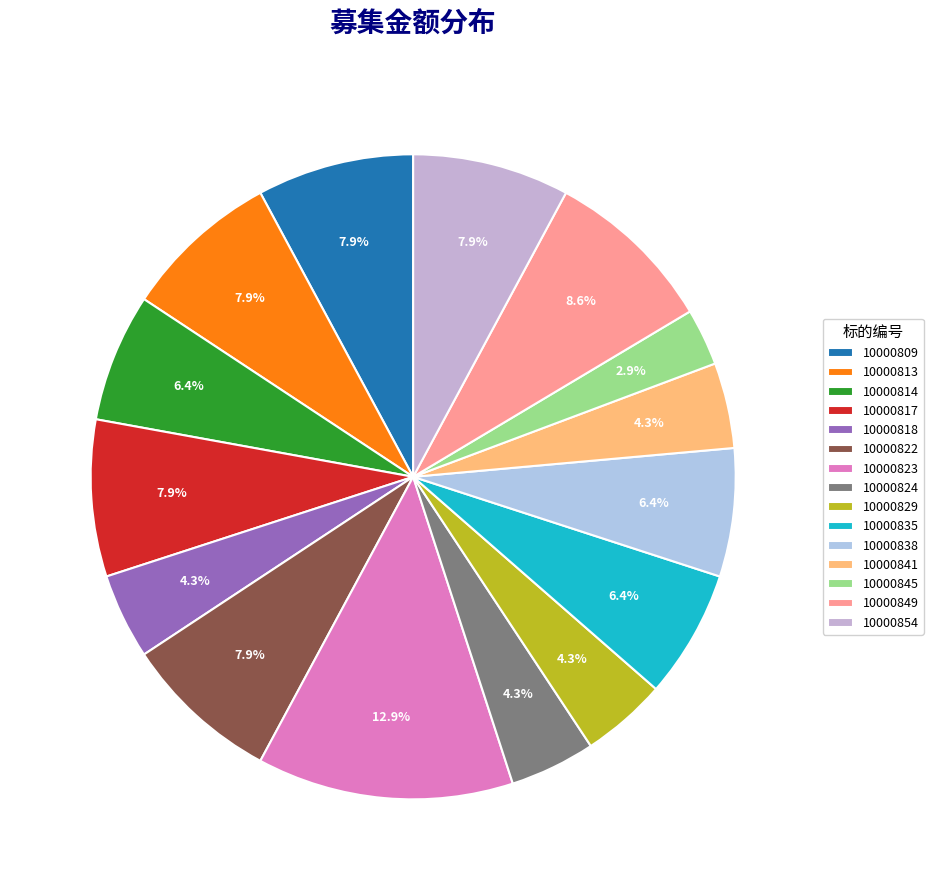

What is the smallest slice in the pie chart?

10000845